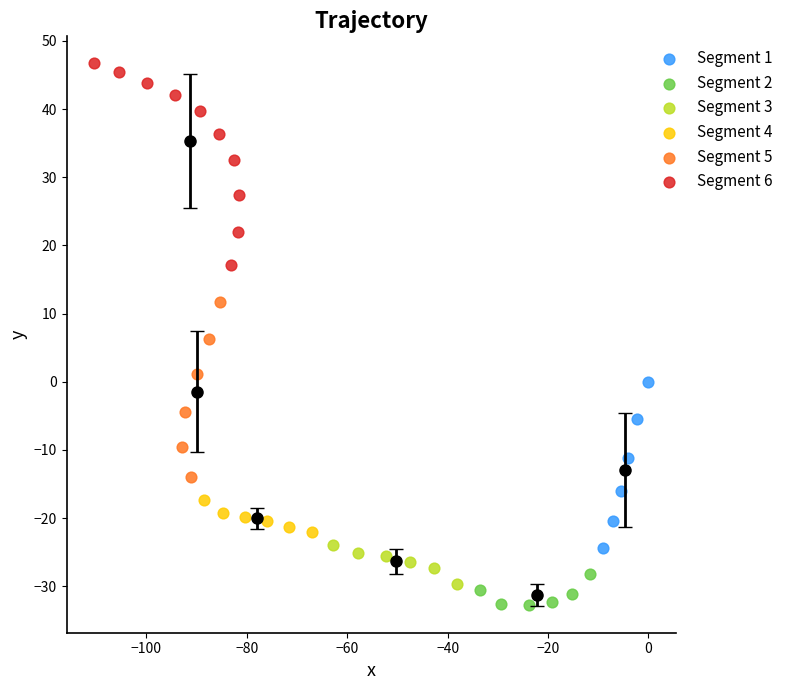

Which series has the widest spread of Y values?

Segment 6